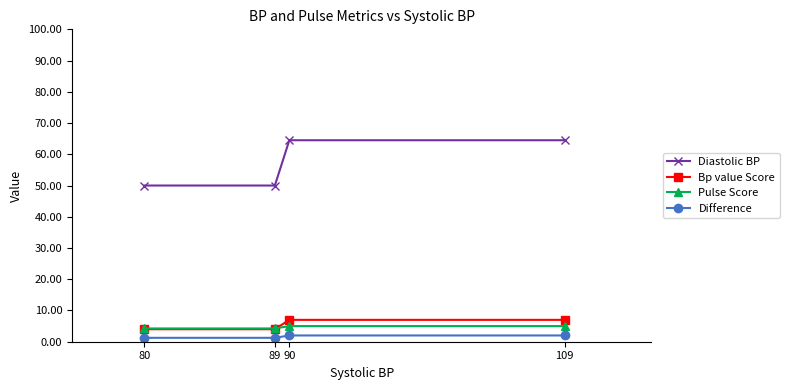

Count the number of categories in the chart.

4